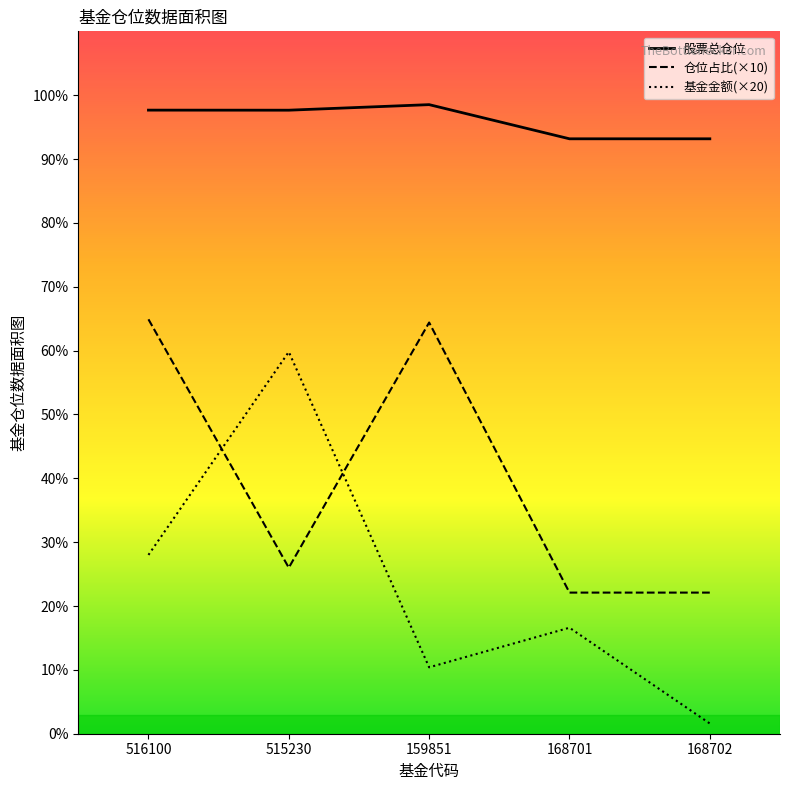

What is the approximate value of 基金金额 at 515230?

59.8